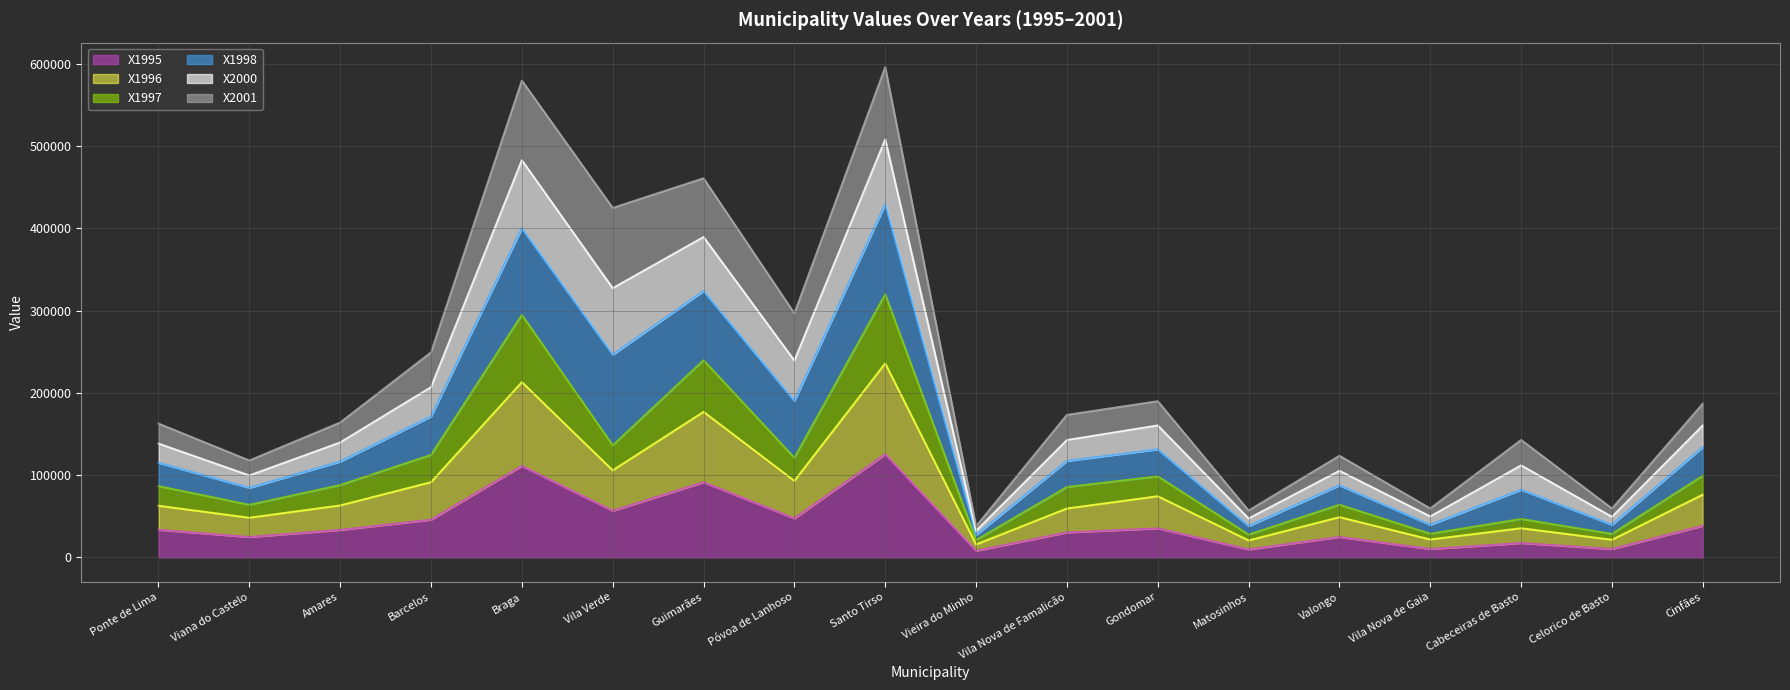

Rank the categories by X1997 value from lowest to highest.

Vieira do Minho, Matosinhos, Celorico de Basto, Vila Nova de Gaia, Cabeceiras de Basto, Viana do Castelo, Valongo, Vila Nova de Famalicão, Ponte de Lima, Amares, Gondomar, Cinfães, Póvoa de Lanhoso, Barcelos, Vila Verde, Guimarães, Braga, Santo Tirso